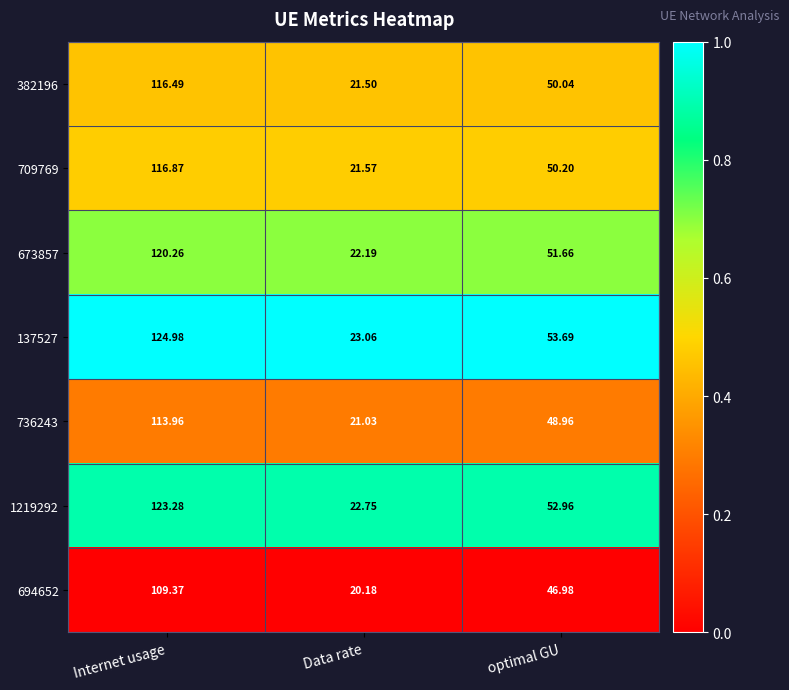

Is the value of 673857 at Internet usage greater than the value of 382196 at optimal GU?

Yes